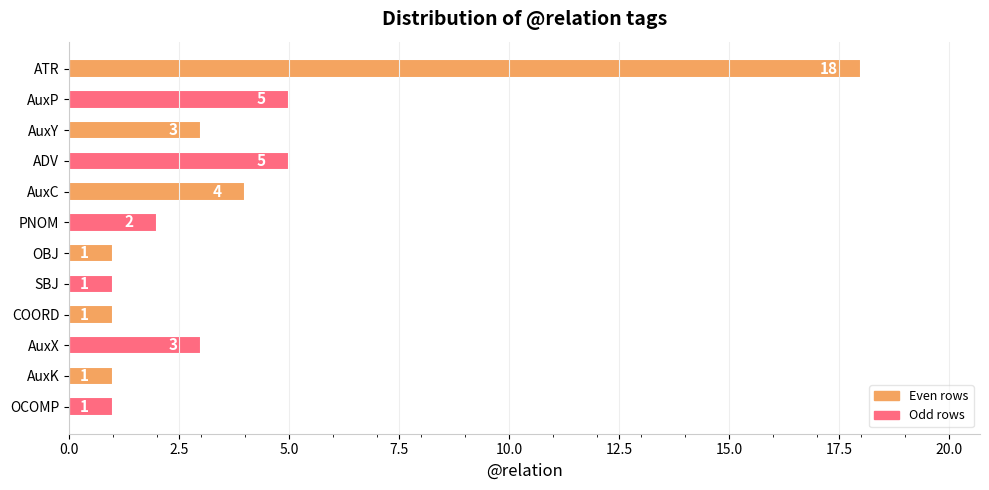

What is the approximate value at AuxC, to the nearest 5?

5